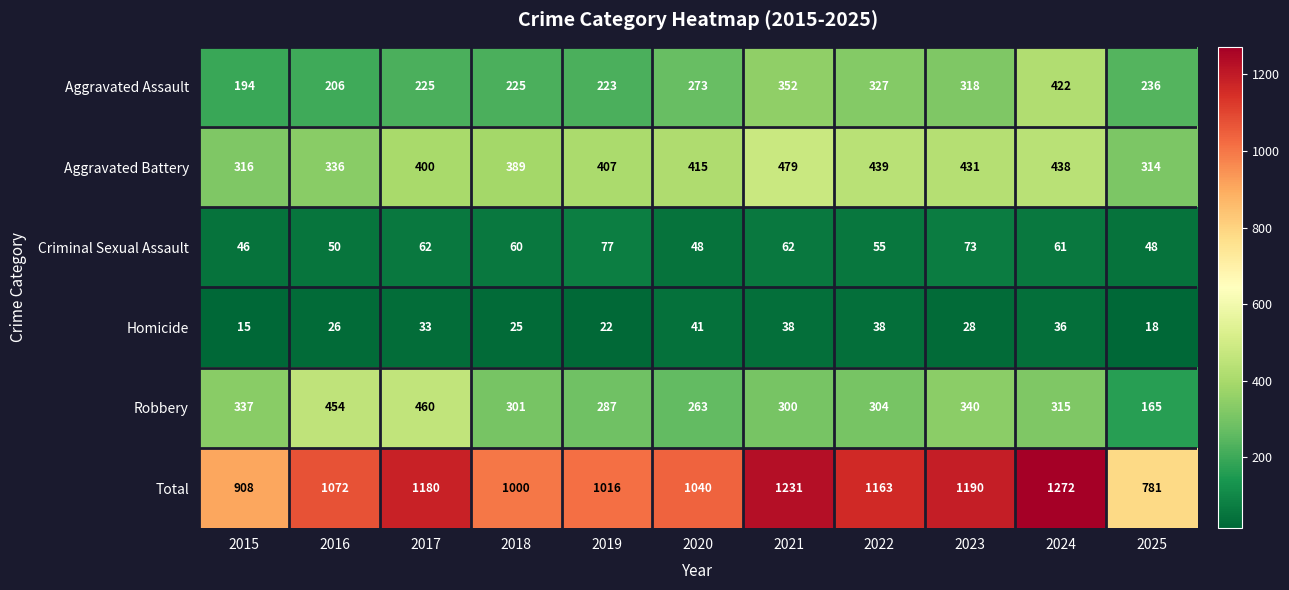

Where is Aggravated Assault nearest to the value 308?

2023